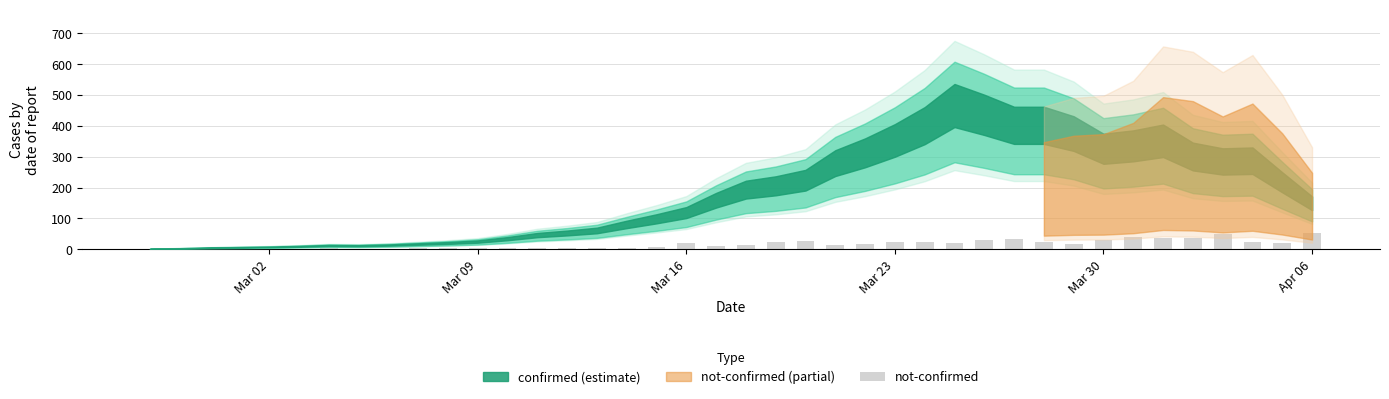

What is the maximum value shown in the chart?

51